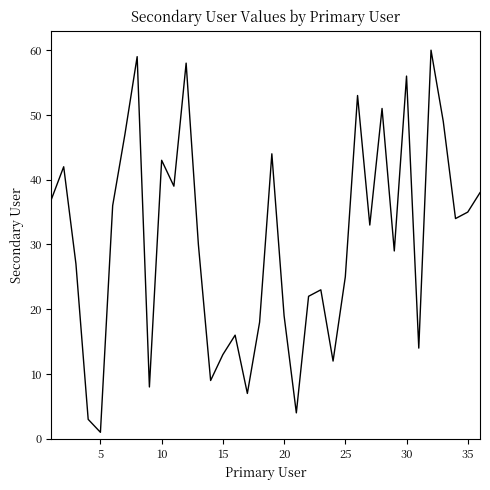

What is the maximum value shown in the chart?

60